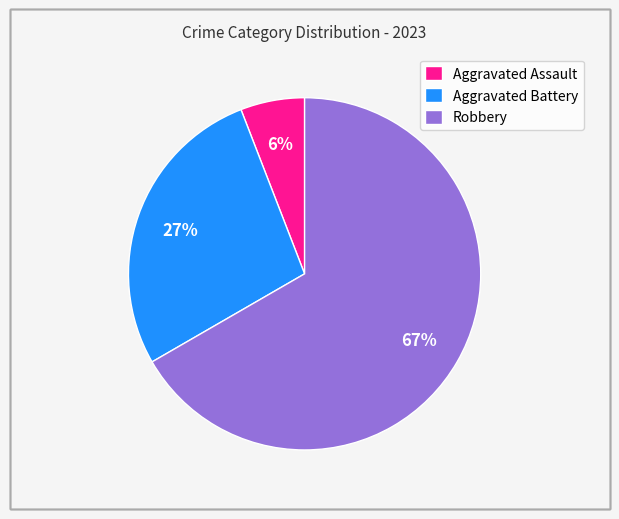

Which slice is the largest?

Robbery